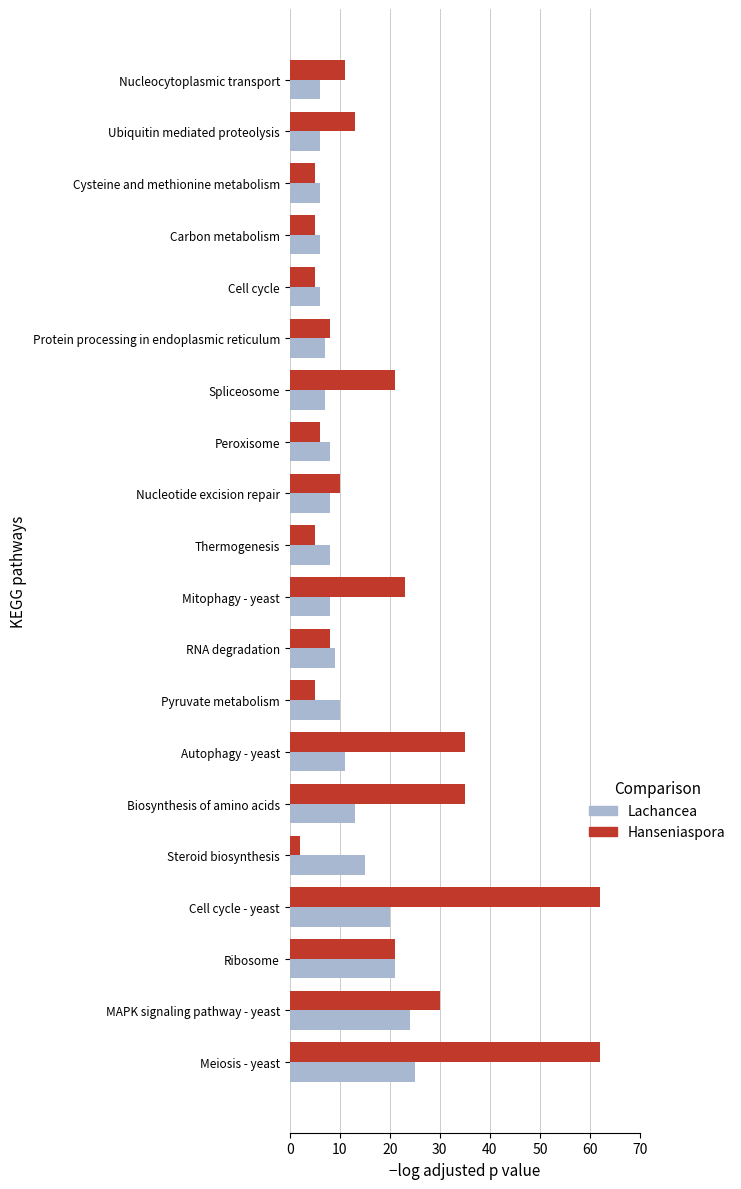

Which series has the largest range (max minus min)?

Hanseniaspora